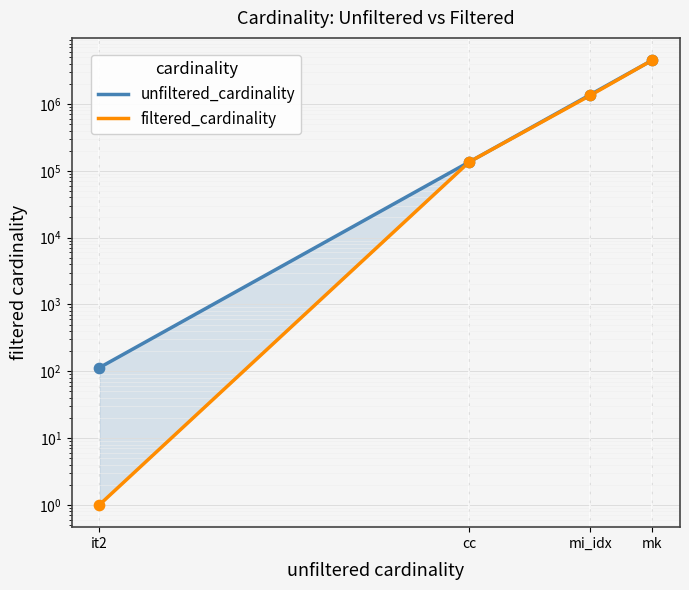

Which series reaches the maximum Y coordinate?

unfiltered_cardinality